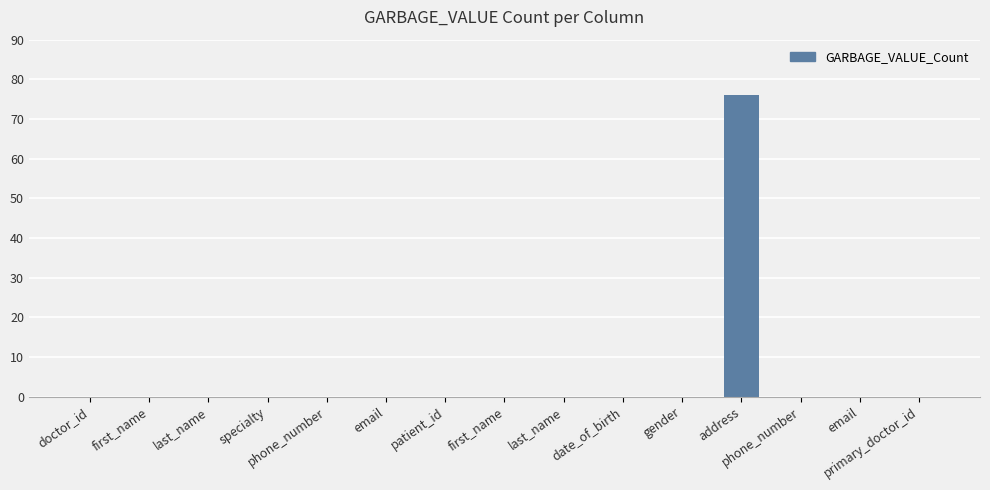

Are the bars horizontal?

No